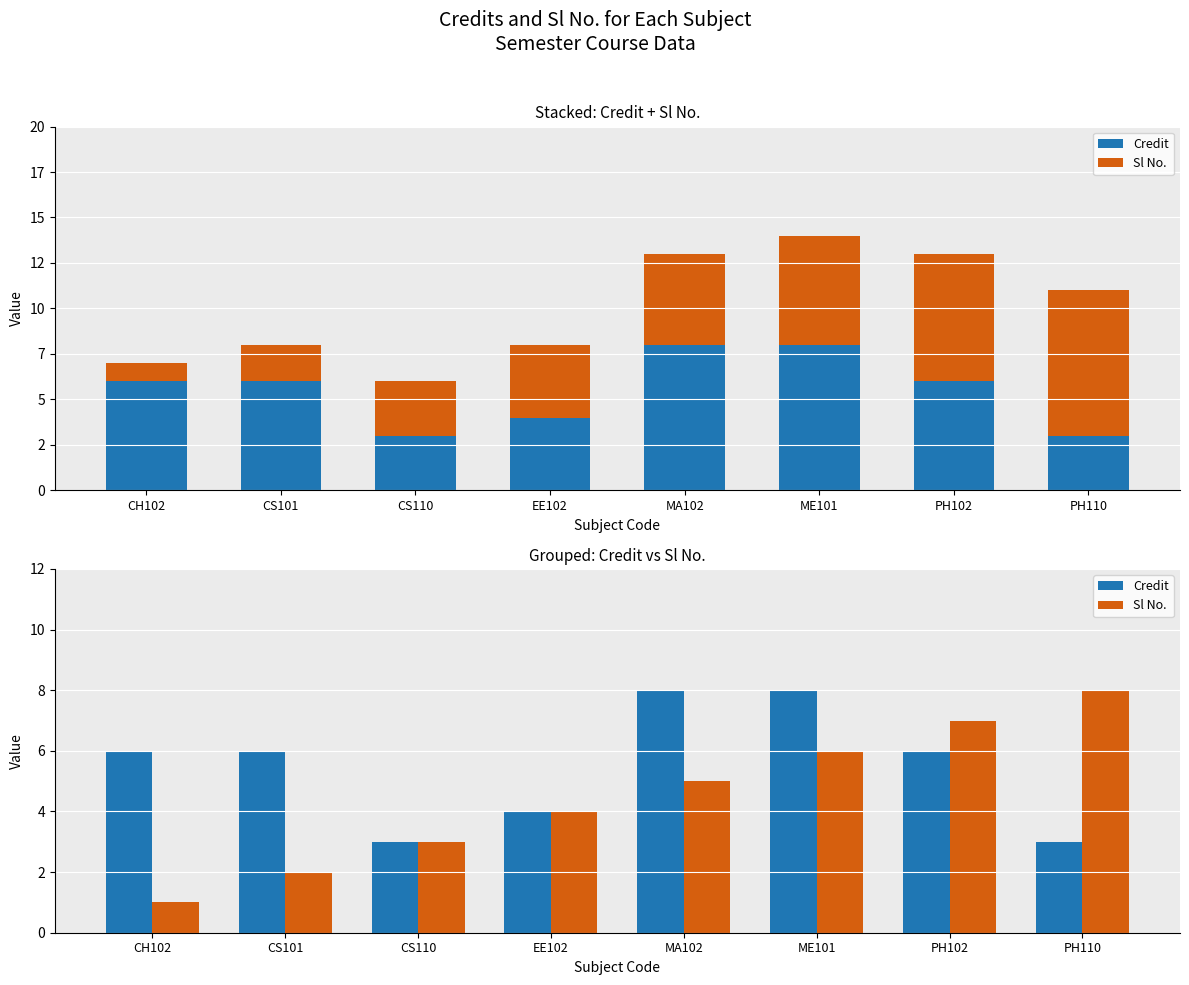

Count the Sl No. values in the range 3 to 7.

5